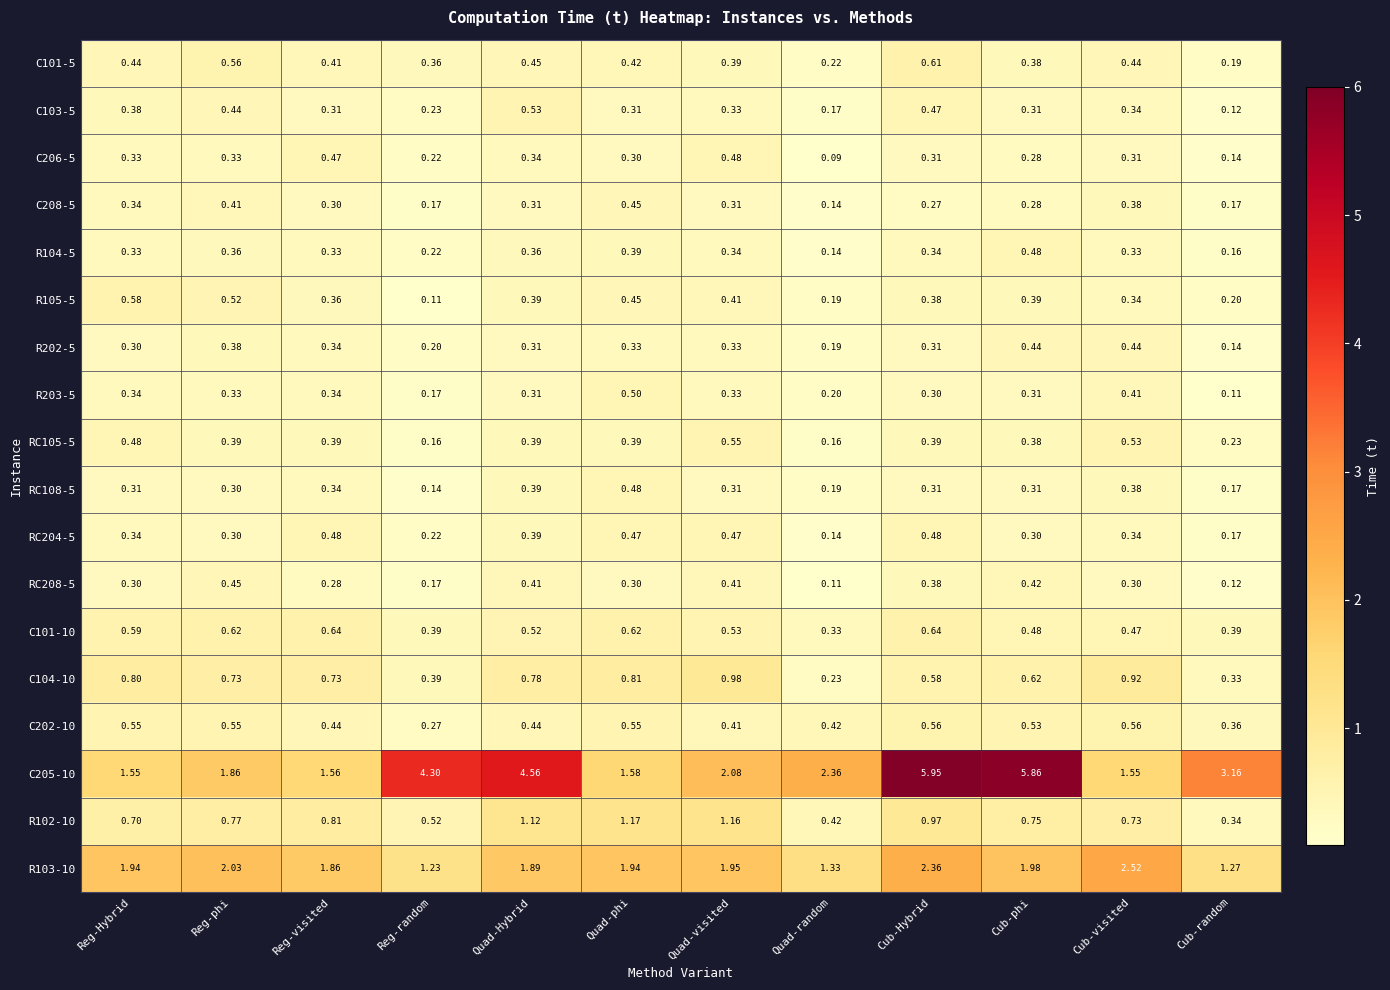

Which label corresponds to the largest value in the chart?

Cub-Hybrid